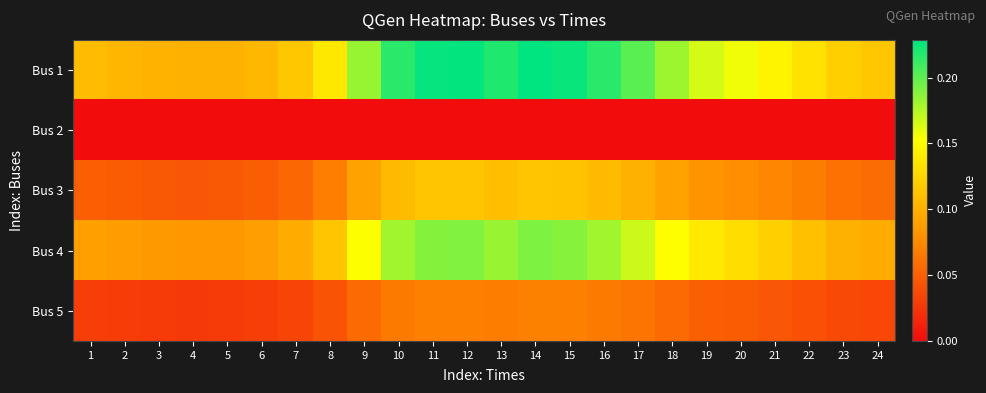

Which series has the widest spread of values?

Bus 1